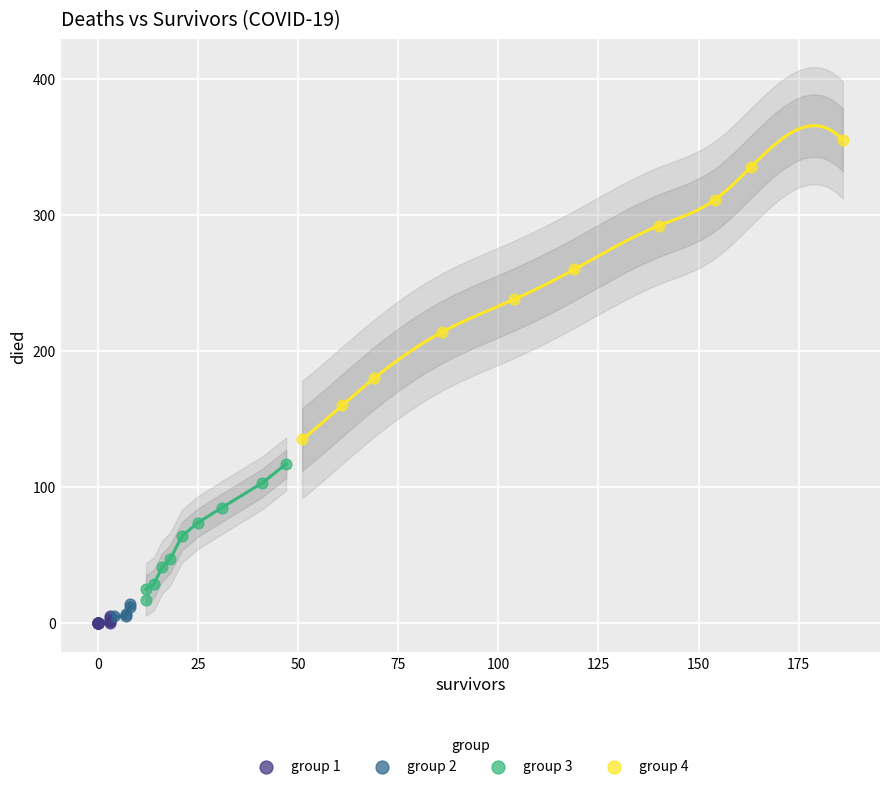

Which series contains the lowest Y value?

group 1